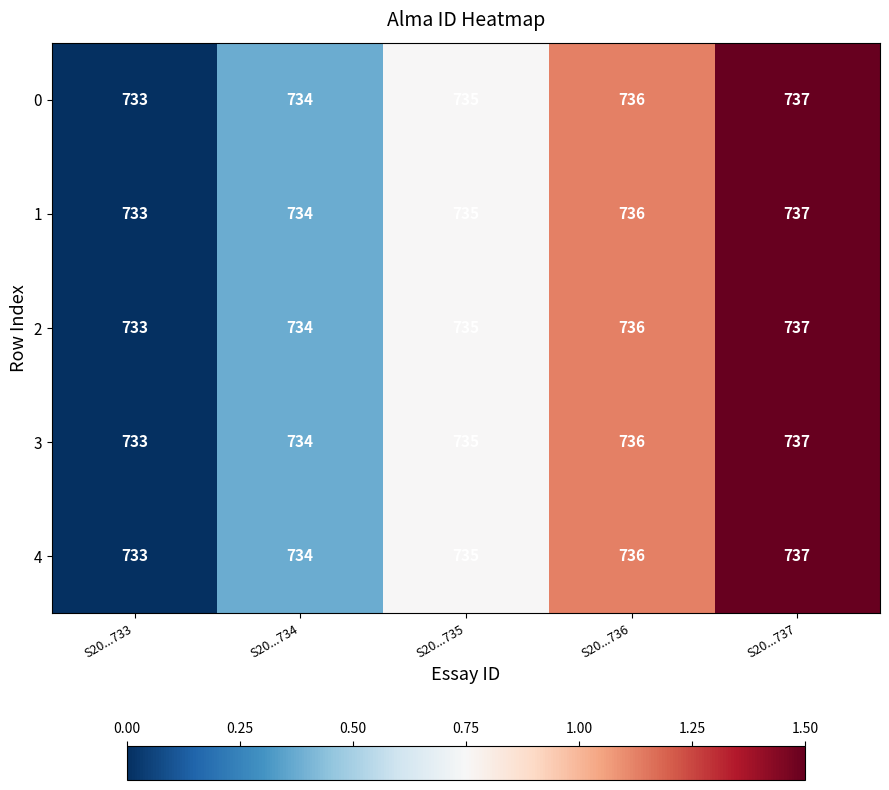

Which category has the highest value across all series?

S20...737